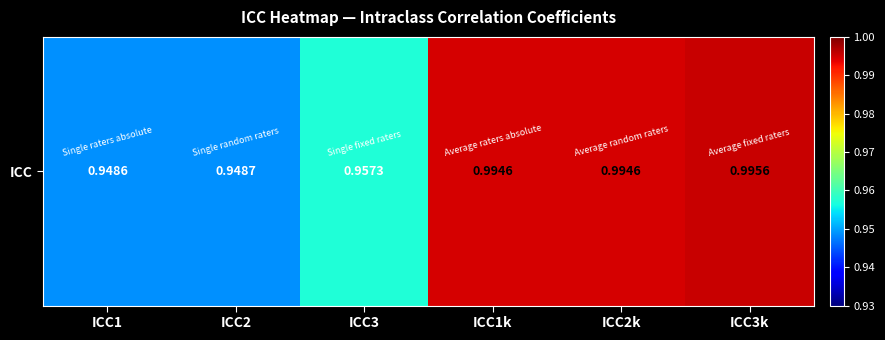

Which label corresponds to the smallest value in the chart?

ICC1